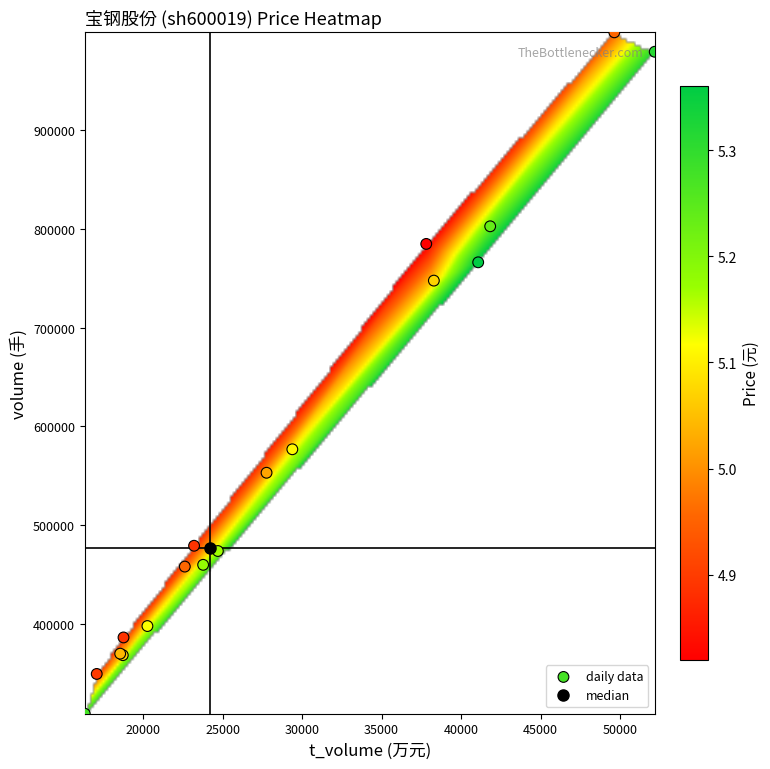

What Y value in the scatter plot is closest to 654111?

576822